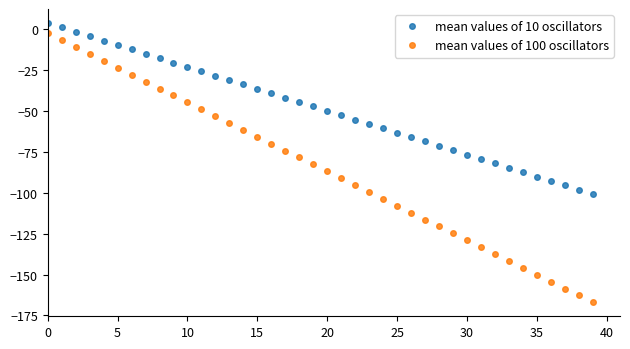

Rank the series by their average value, from lowest to highest.

mean values of 100 oscillators, mean values of 10 oscillators